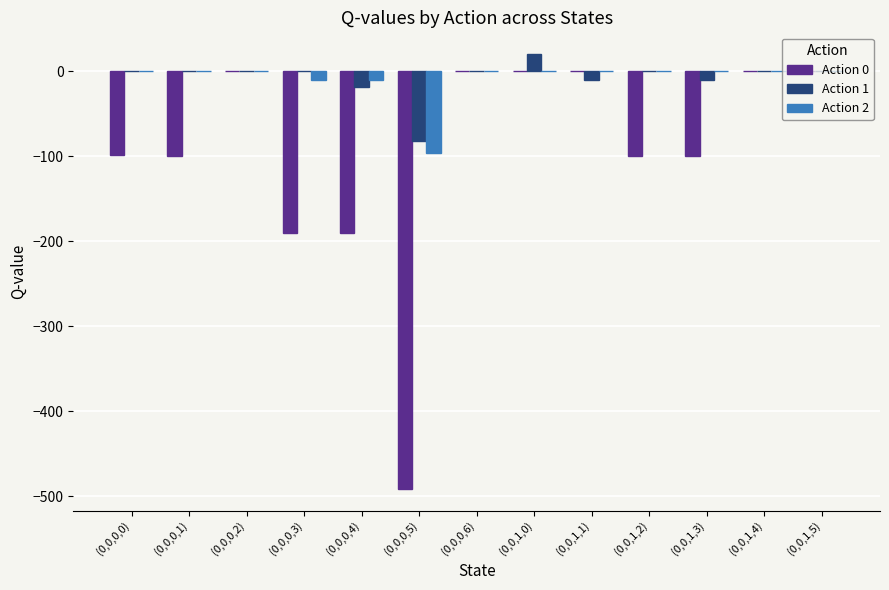

Which category has the highest value across all series?

(0,0,1,0)